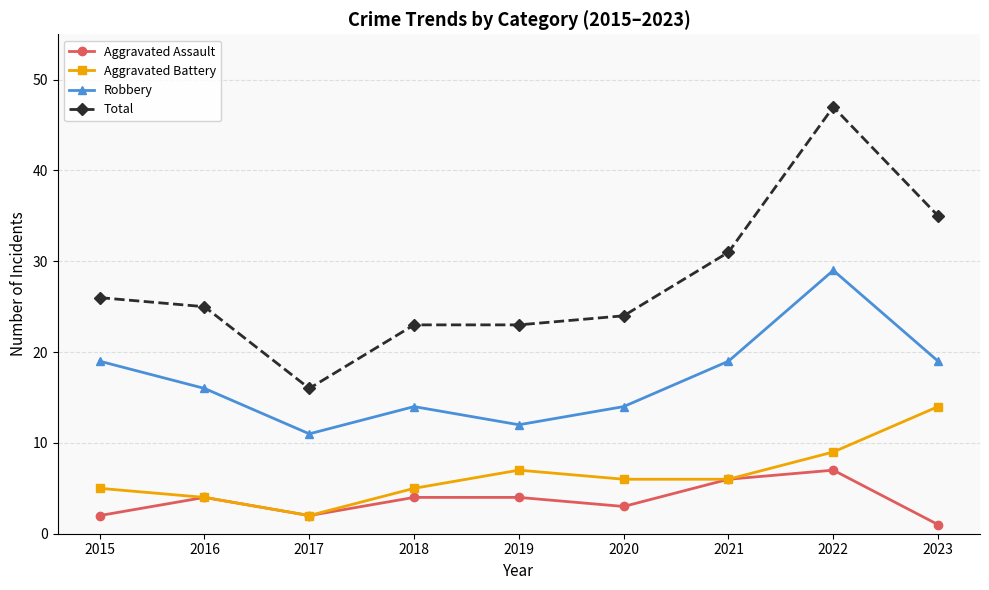

At 2018, list the series in order from largest to smallest.

Total, Robbery, Aggravated Battery, Aggravated Assault